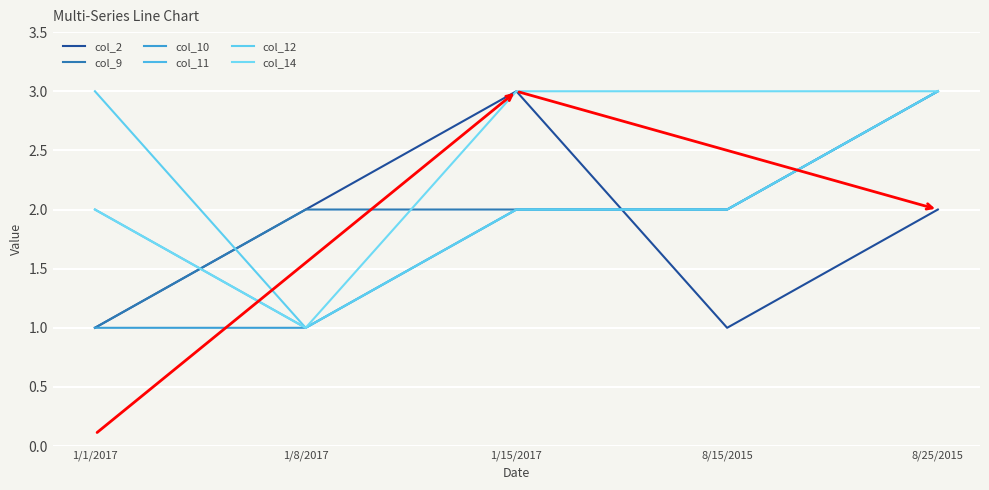

What position from the right is 1/8/2017?

4